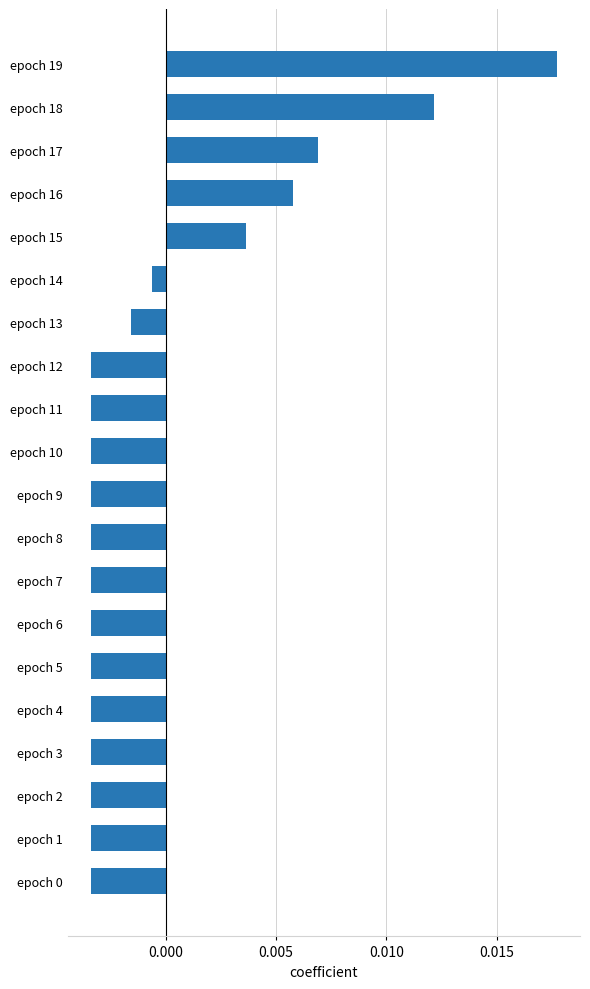

Where is the data nearest to the value 0?

epoch 14